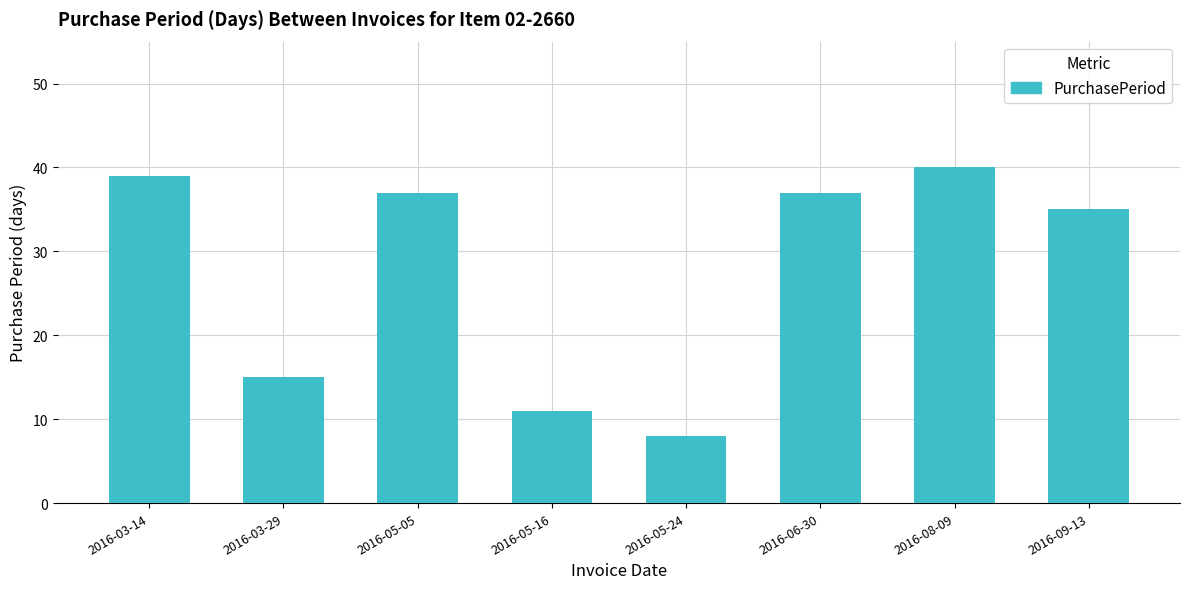

Where is the data nearest to the value 24?

2016-03-29